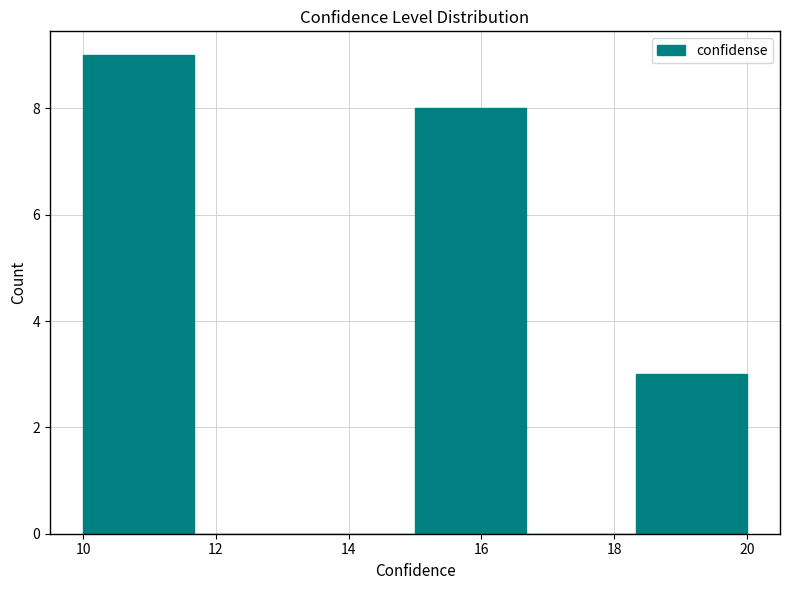

Reading left to right, list every bar in this chart as the range it spans on the x-axis followed by its height. Neither the bar edges nor the heights are printed on the chart, so give them approximately, as read against the axes.

10.0 to 11.6: 9
11.6 to 13.4: 0
13.4 to 15.0: 0
15.0 to 16.6: 8
16.6 to 18.4: 0
18.4 to 20.0: 3